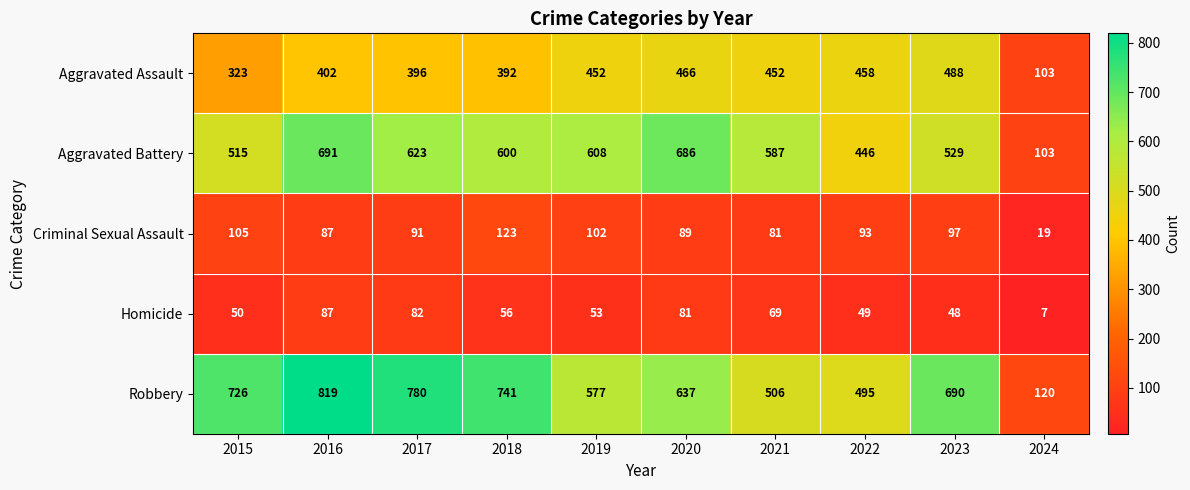

Which category has the highest value in the Homicide series?

2016